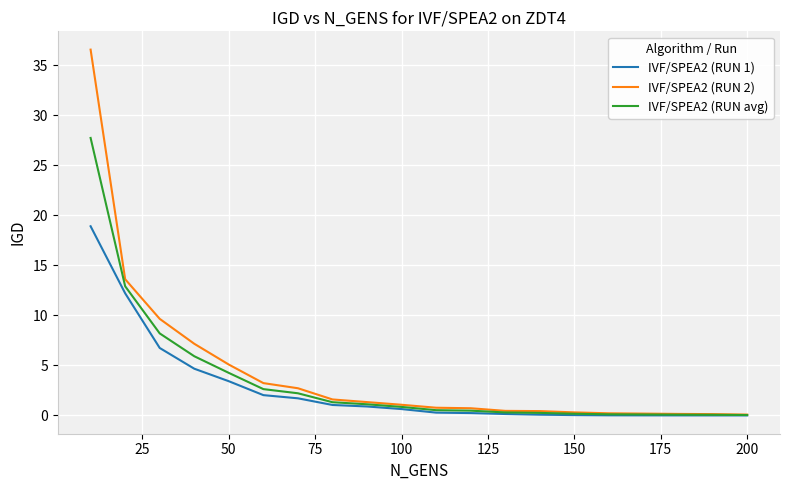

List the series in order of their peak value, highest first.

IVF/SPEA2 (RUN 2), IVF/SPEA2 (RUN avg), IVF/SPEA2 (RUN 1)